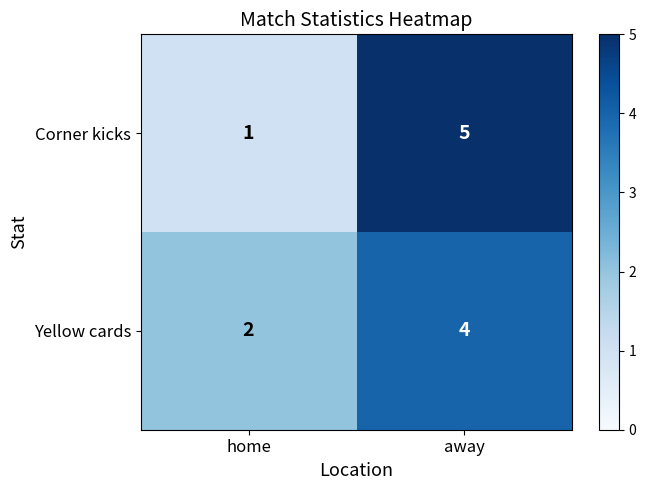

Which category has the lowest value in the Yellow cards series?

home